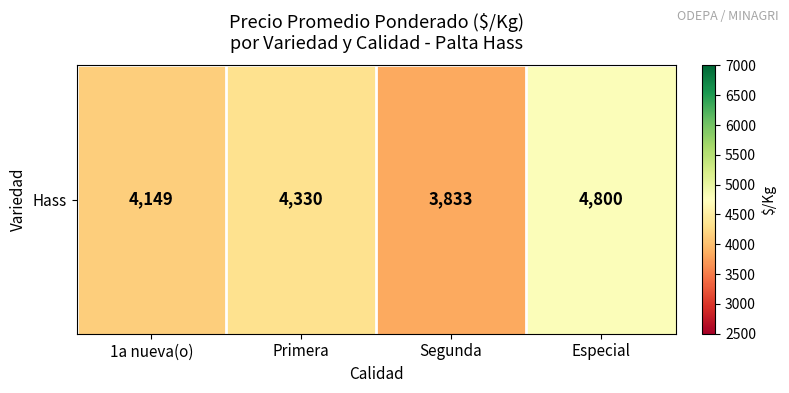

What is the change in value from Primera to Especial?

+470